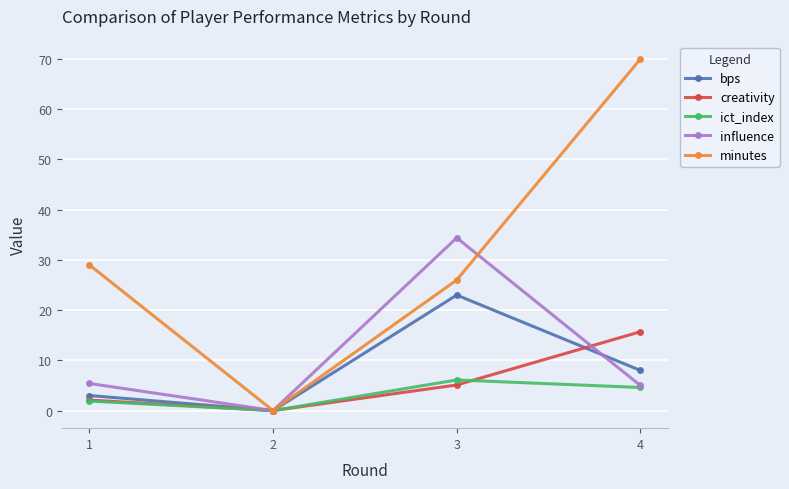

How many lines are shown in the chart?

5